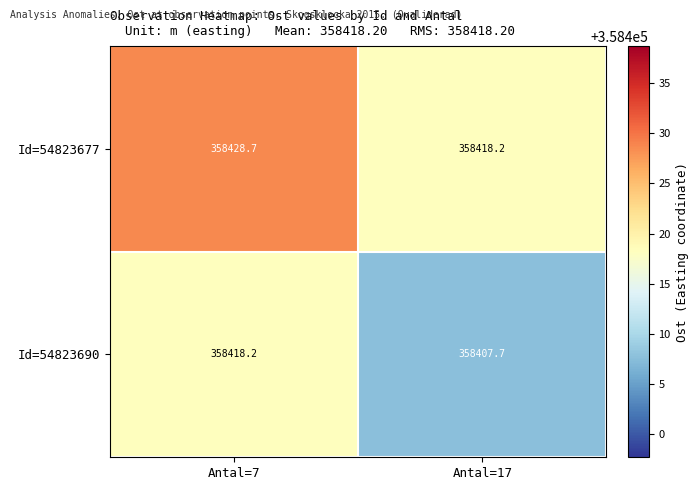

Which series has the largest total across all categories?

Id=54823677